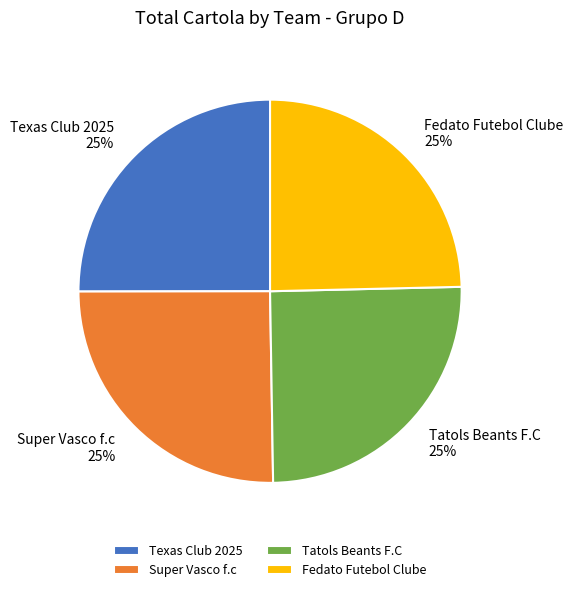

Count the number of slices in the pie.

4